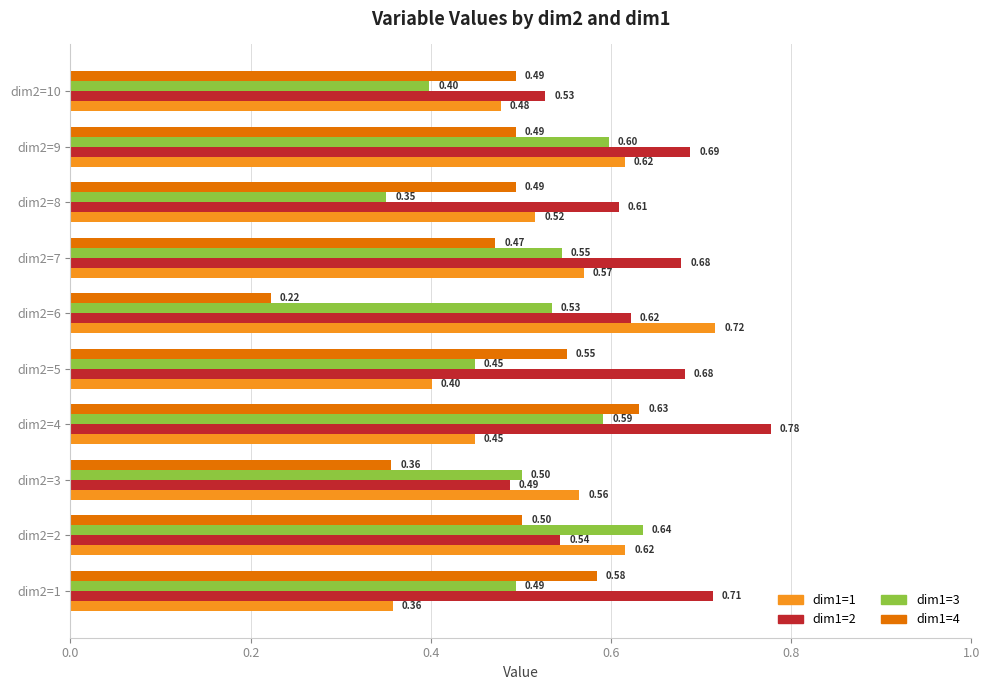

What is the total value across all series at dim2=5?

2.1